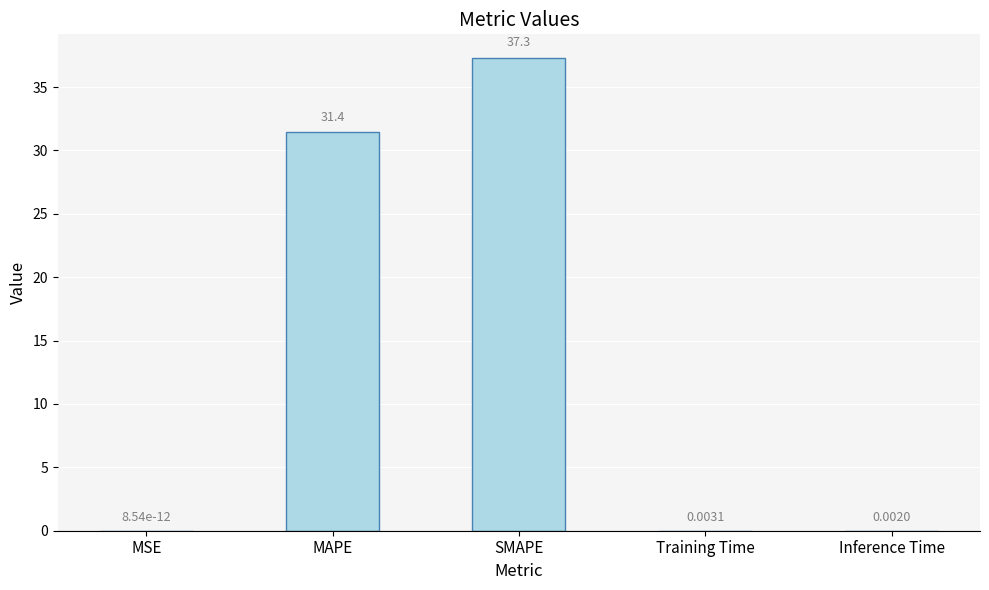

Count the number of categories in the chart.

5